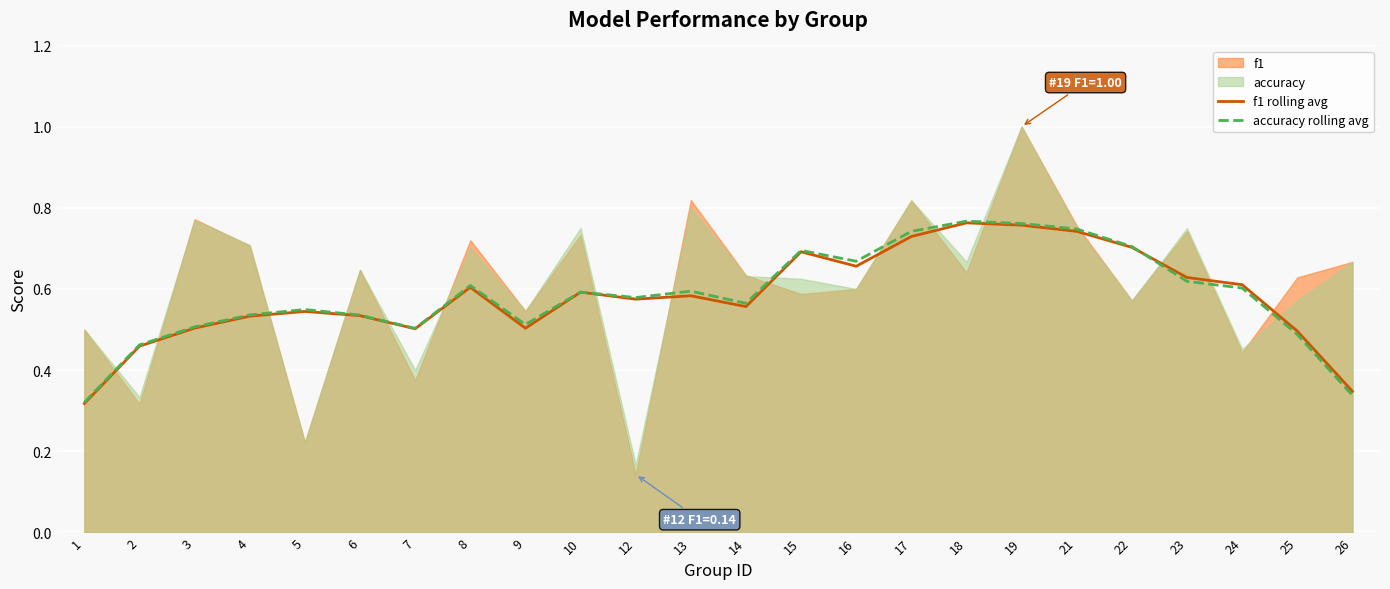

Is it true that accuracy rolling avg equals 0.5 at 7?

True